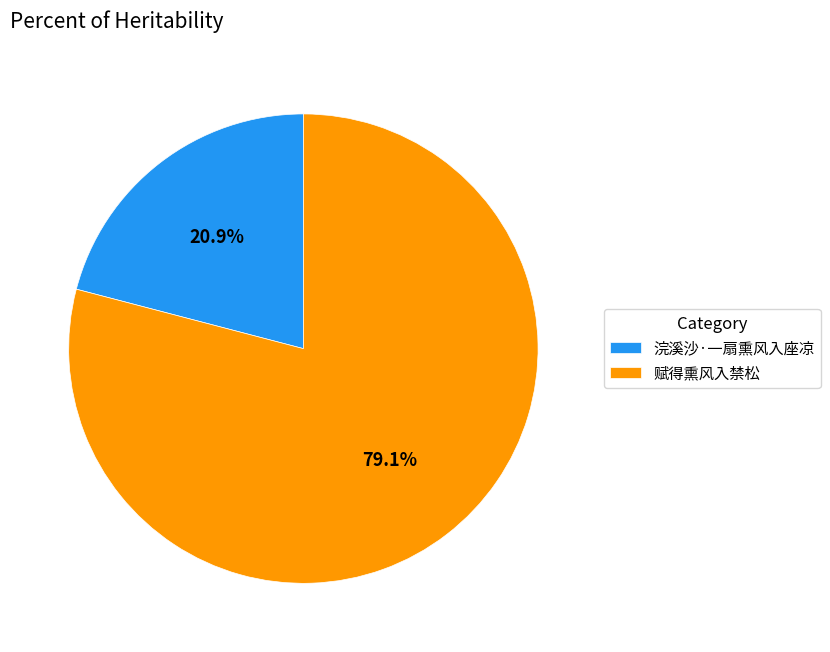

Is there a majority slice in this chart?

Yes